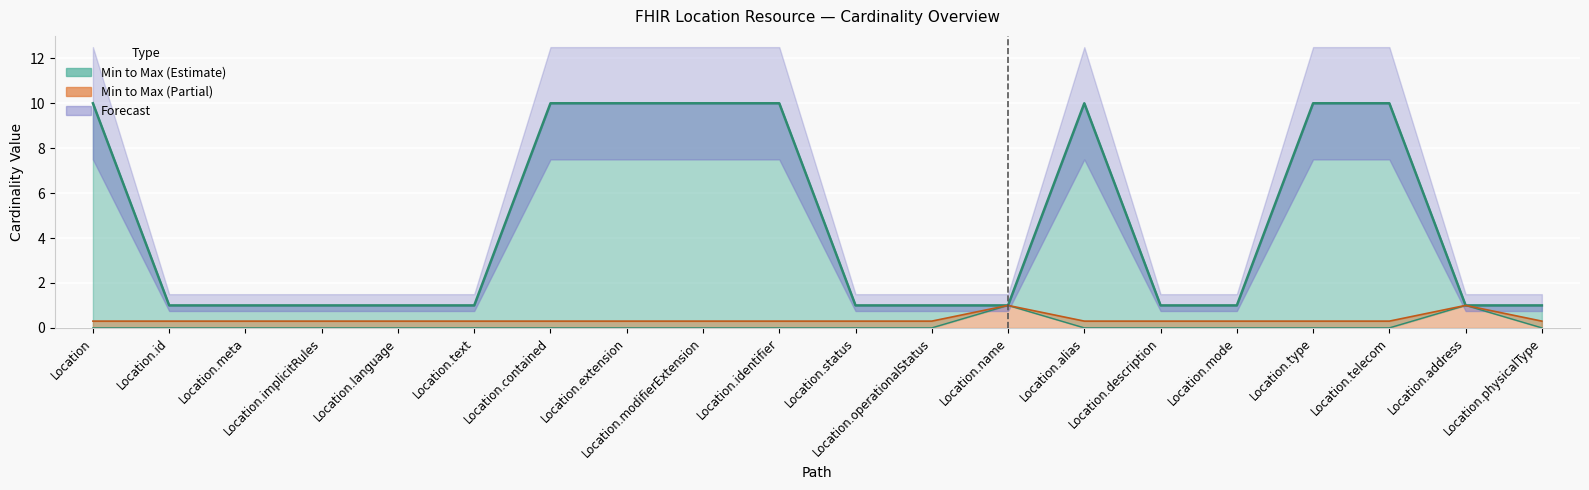

What is the label of the 20th point from the left?

Location.physicalType